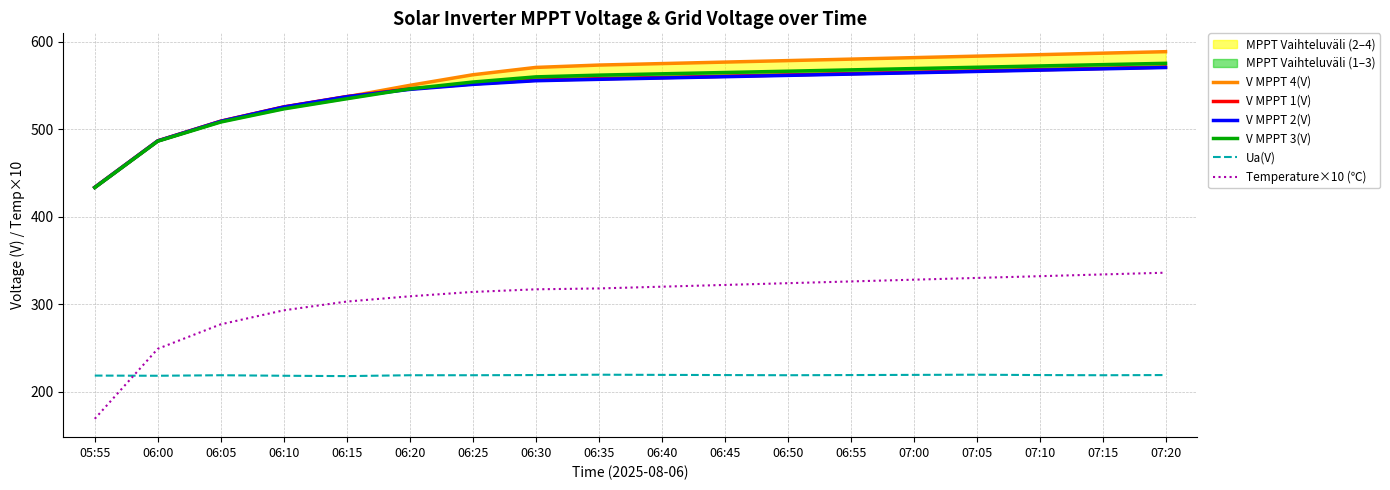

What is the total value across all series at 06:50?

2811.0